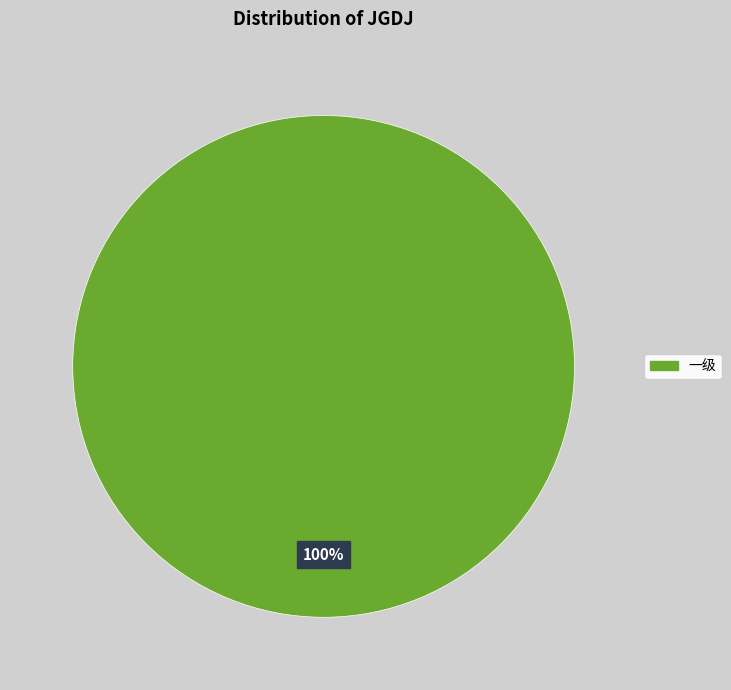

Is there a majority slice in this chart?

Yes